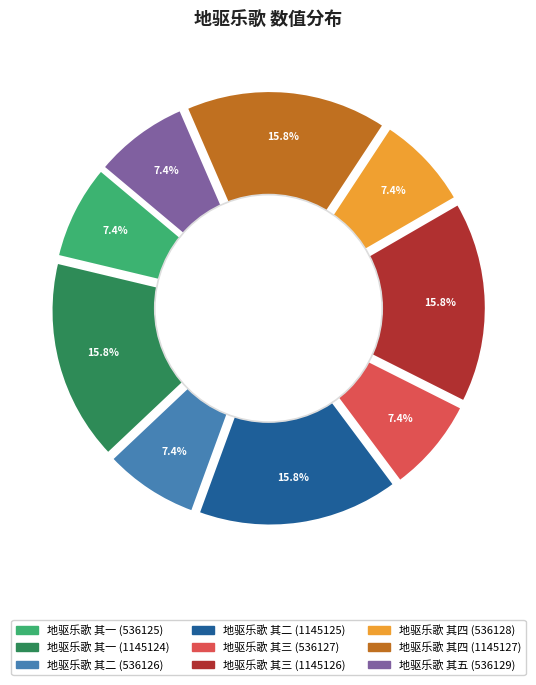

Approximately how many times larger is the value at 地驱乐歌 其二 (536126) compared to 地驱乐歌 其一 (1145124)?

0.5